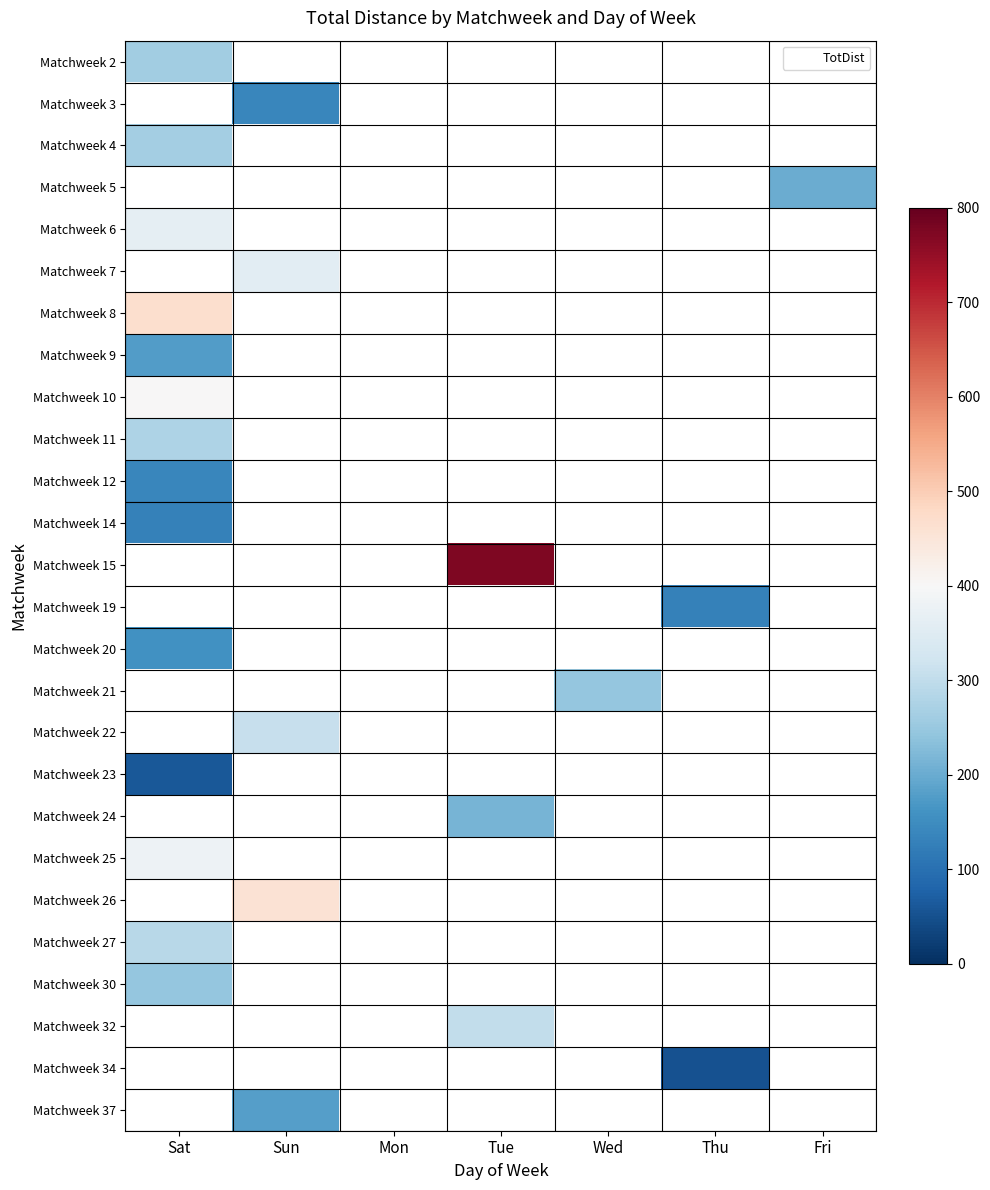

At which label is Matchweek 4 closest to 265?

Sat